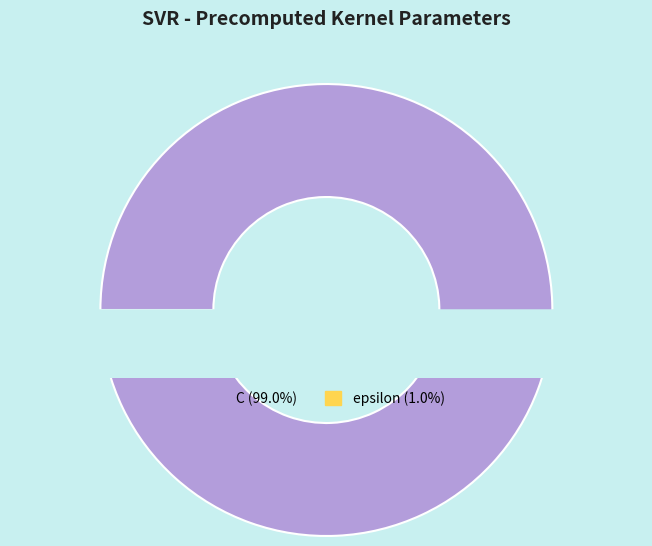

Rank the categories by value from lowest to highest.

epsilon, C